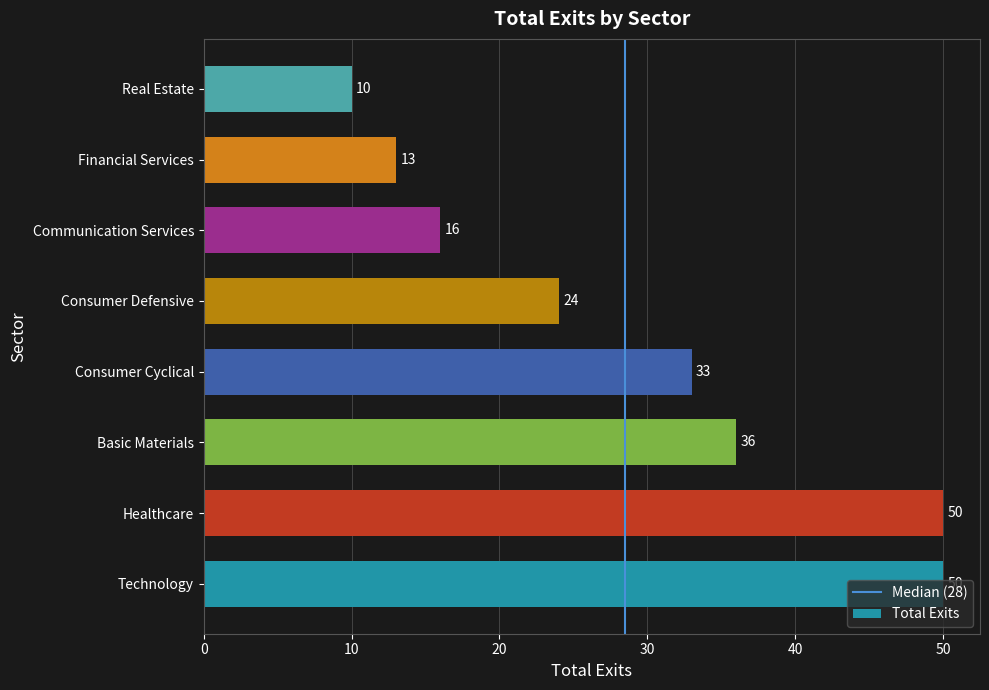

Between Basic Materials and Consumer Defensive, which is larger?

Basic Materials